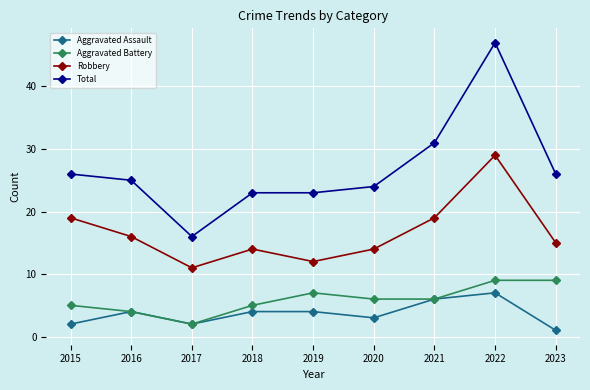

Which series changed the most between 2015 and 2022?

Total